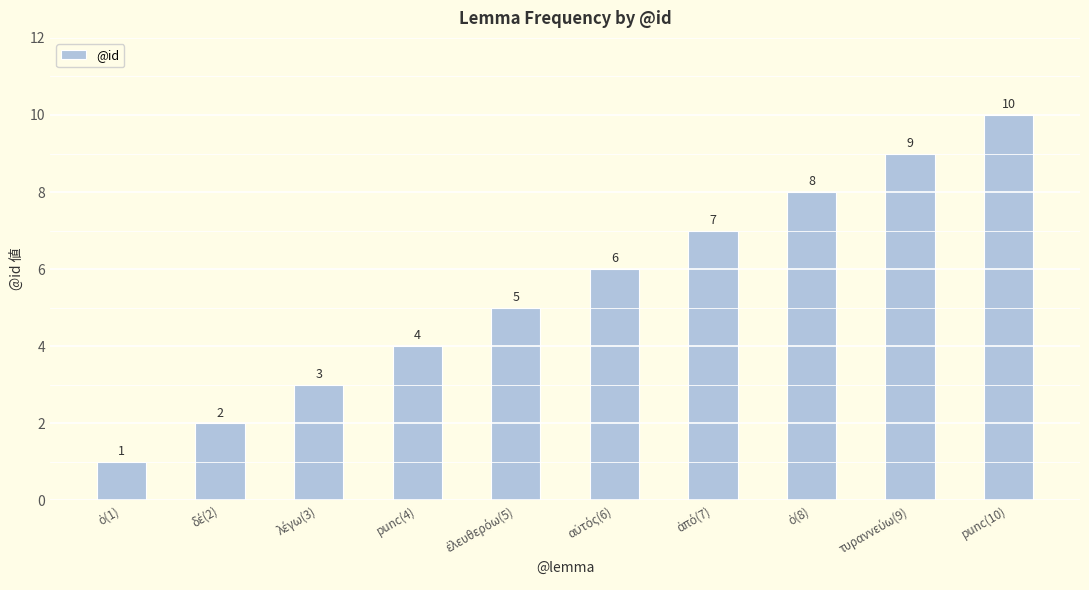

How many values are between 3 and 8?

6